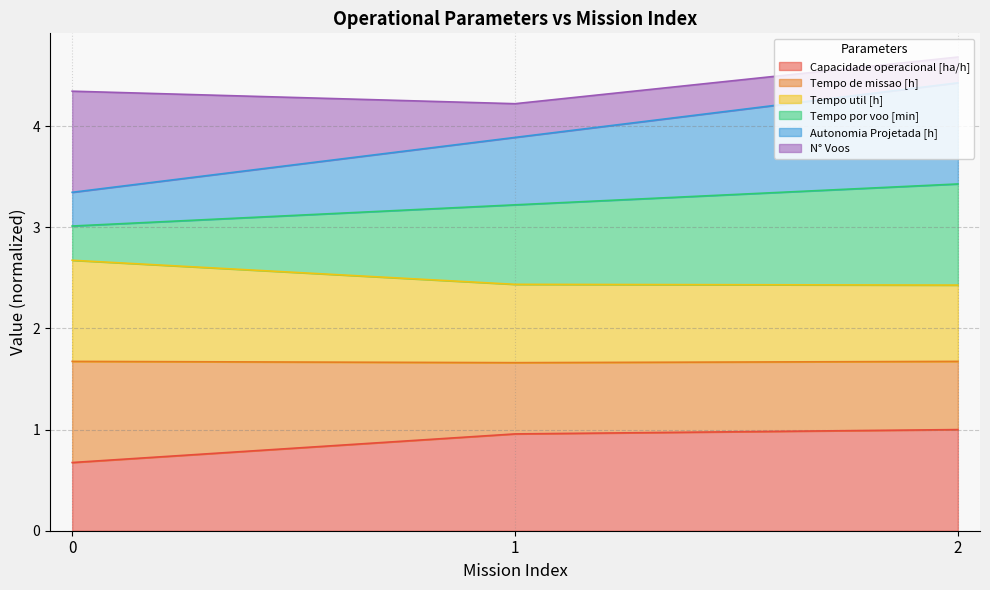

True or false: Autonomia Projetada [h] has a value of 6.8 at 1.

False